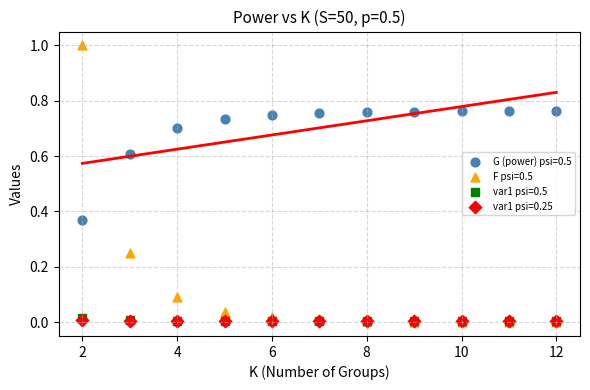

What are all the series names shown in the legend?

G (power) psi=0.5, F psi=0.5, var1 psi=0.5, var1 psi=0.25